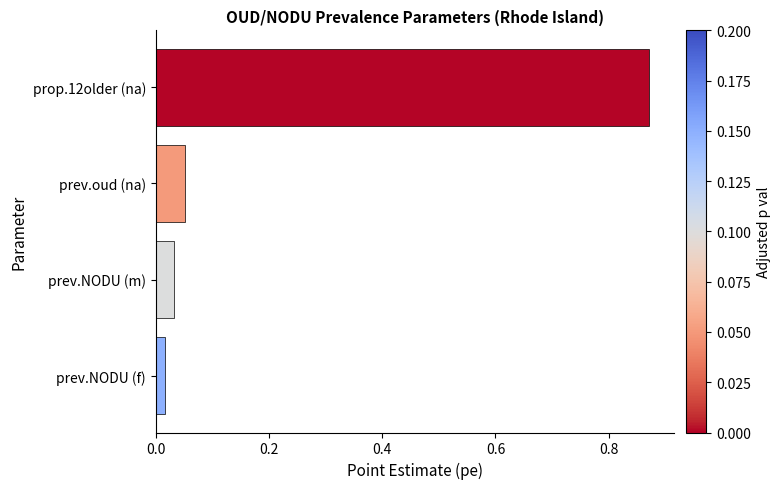

Is it true that the value at prev.oud (na) is 0.0?

False